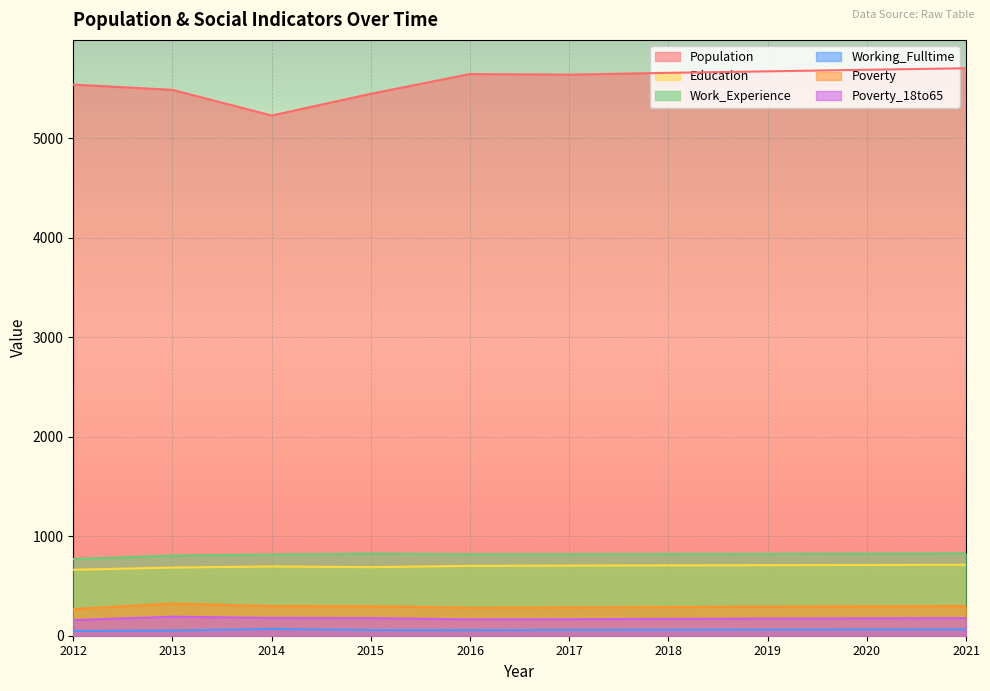

Where does the Poverty_18to65 series first go above 175?

2013